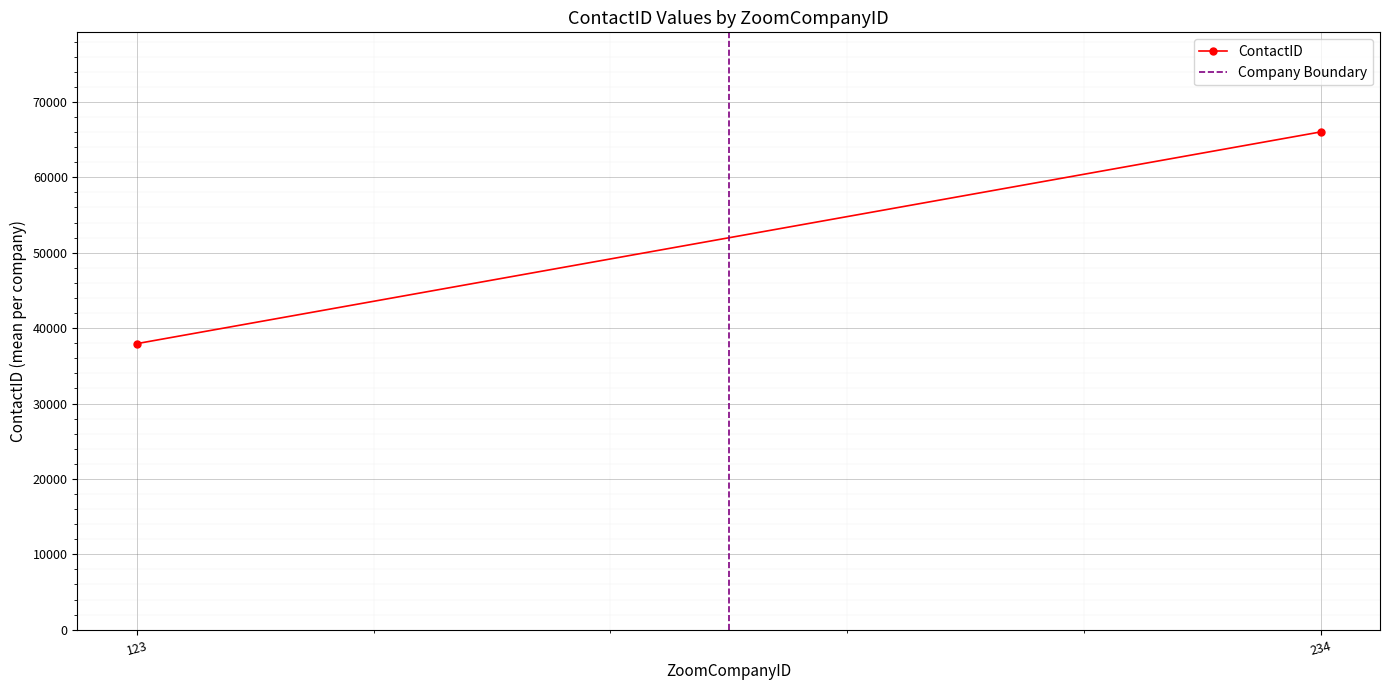

Rank the series by their maximum value, from lowest to highest.

Company Boundary, ContactID